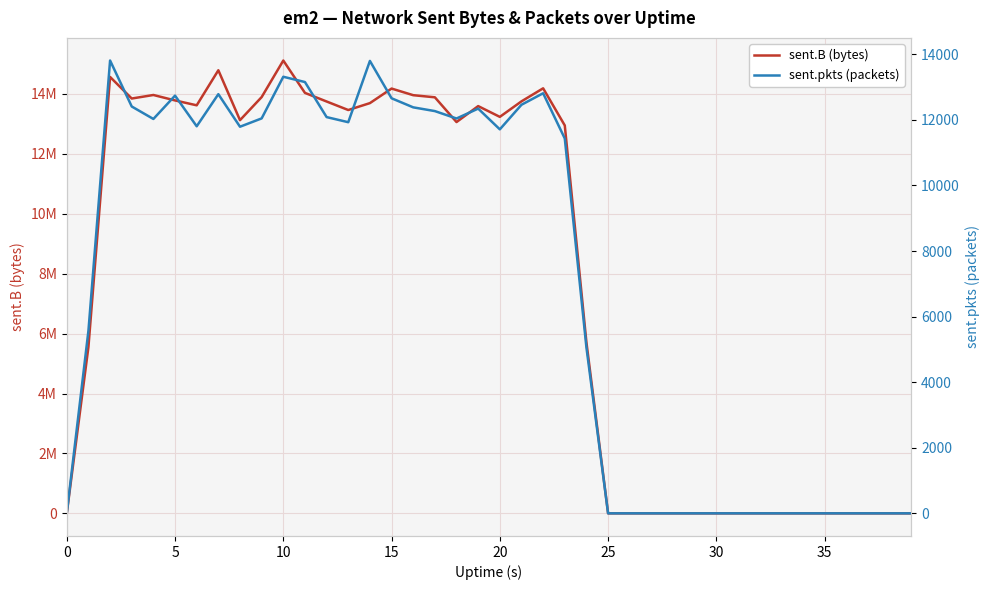

What is the difference between the sent.B (bytes) values at 0 and 12?

13747786